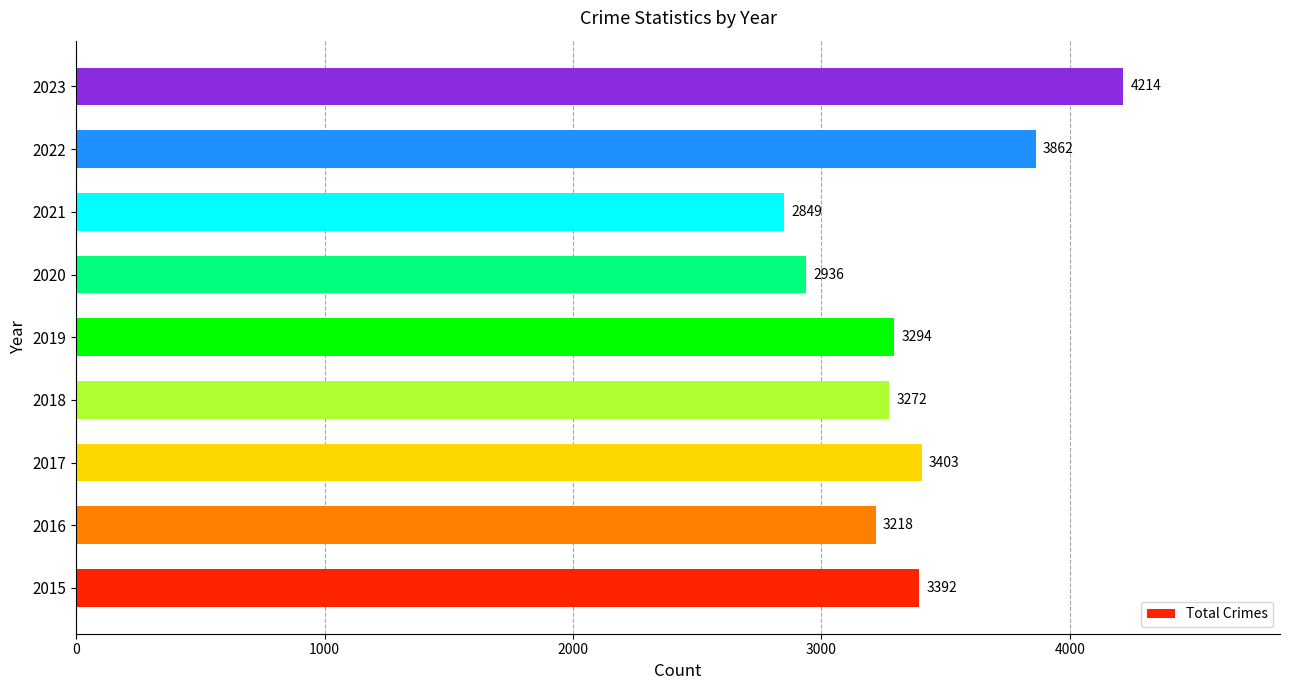

How many data points does each series have?

9